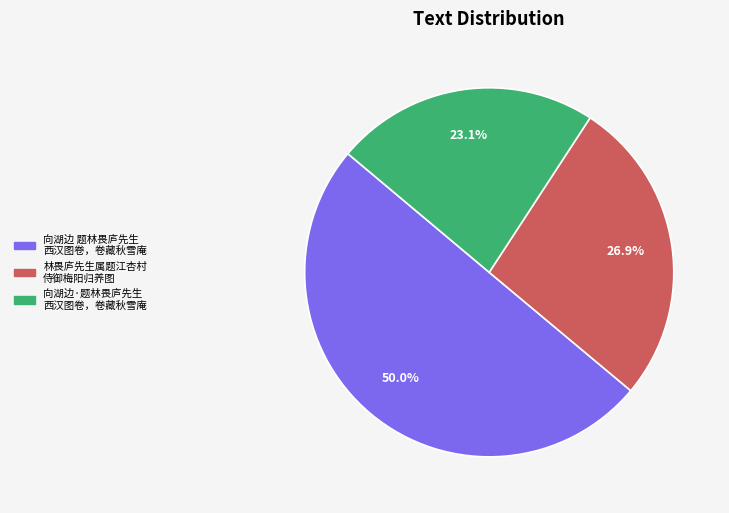

Which slice represents more than half of the pie?

向湖边 题林畏庐先生西汉图卷，卷藏秋雪庵